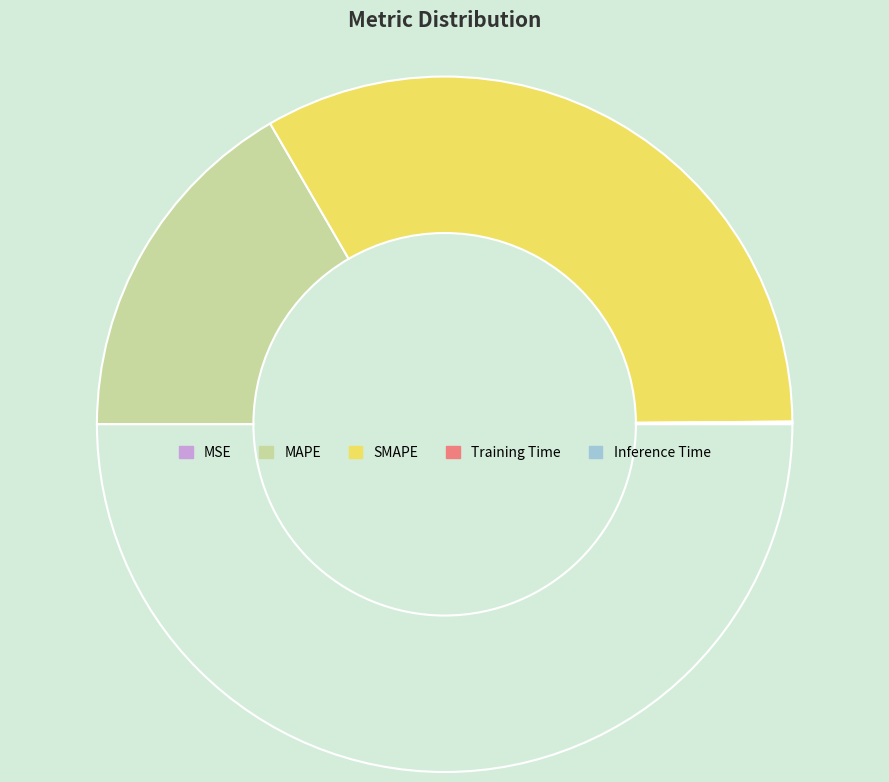

Which slice is the largest?

SMAPE